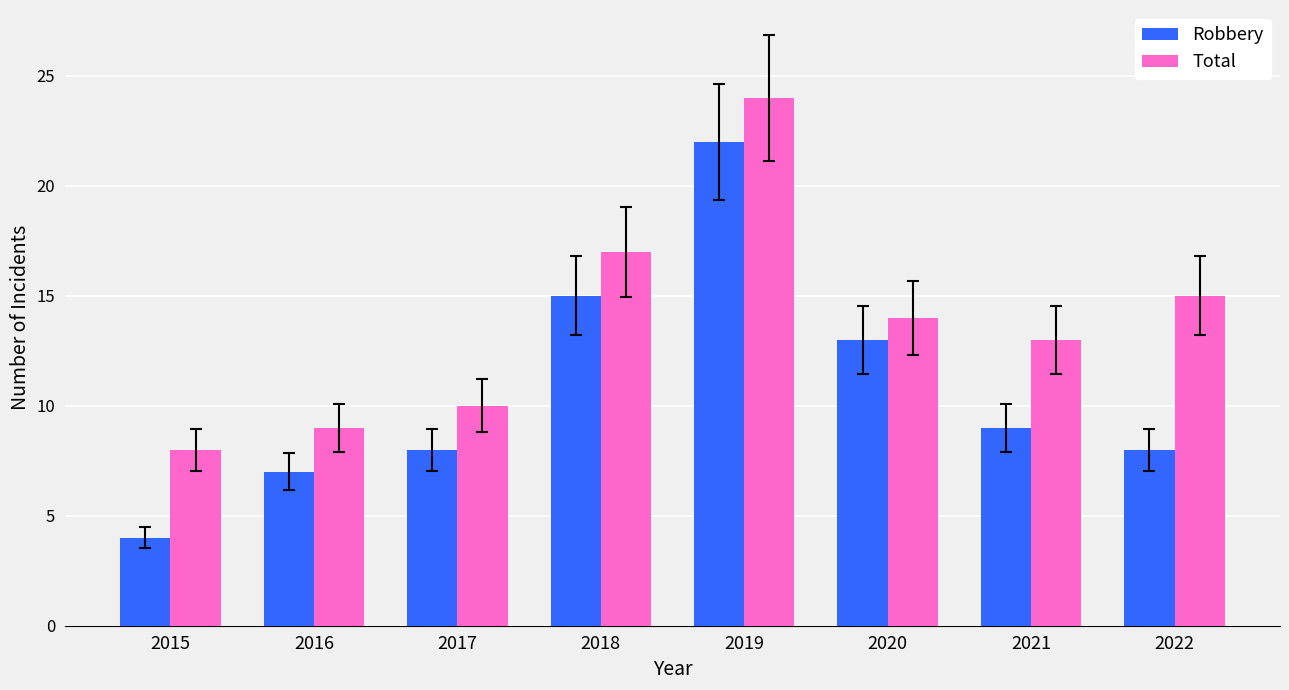

List the series in order of their peak value, lowest first.

Robbery, Total